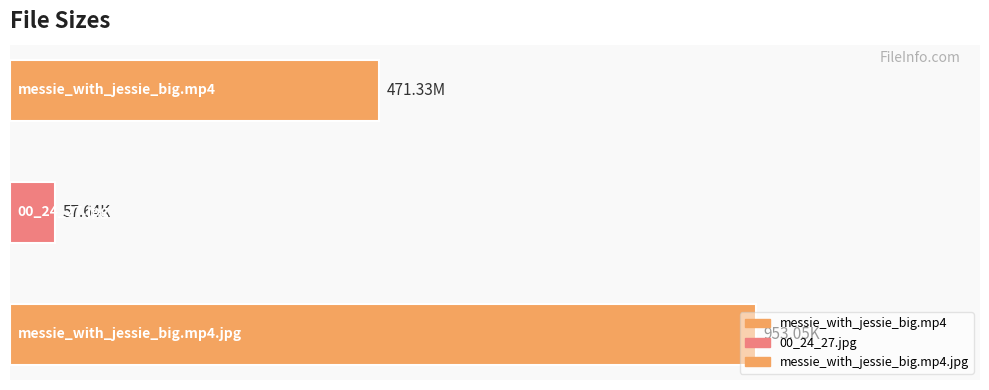

What is the maximum value shown in the chart?

953.0